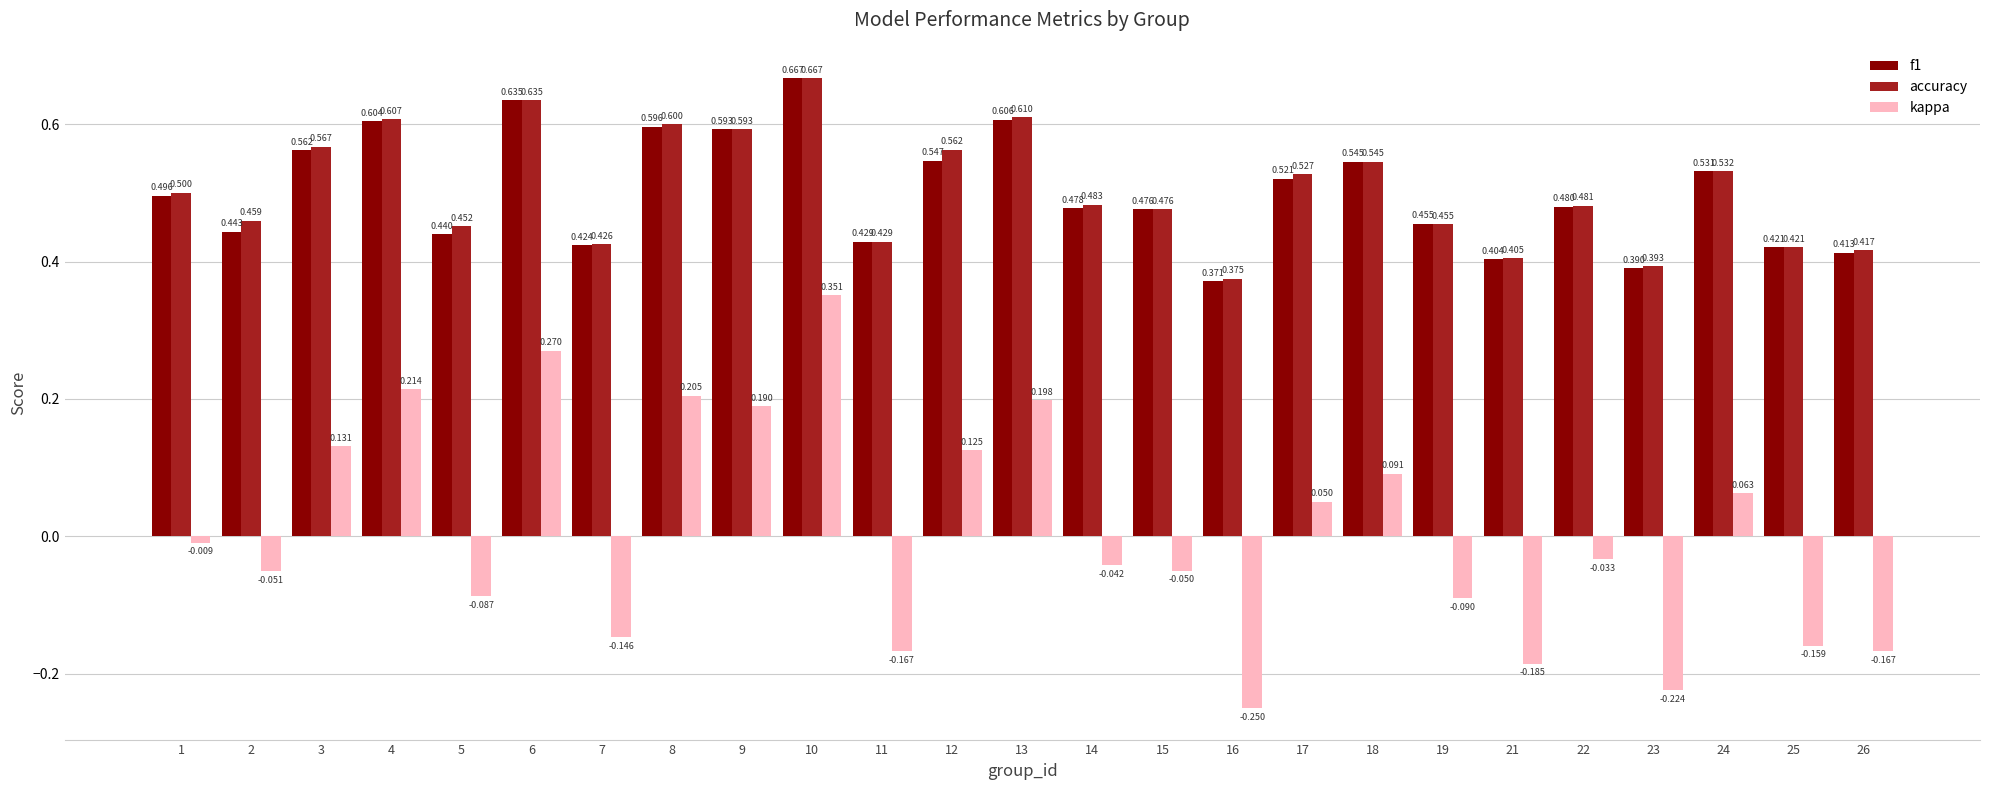

How many groups of bars are there?

25